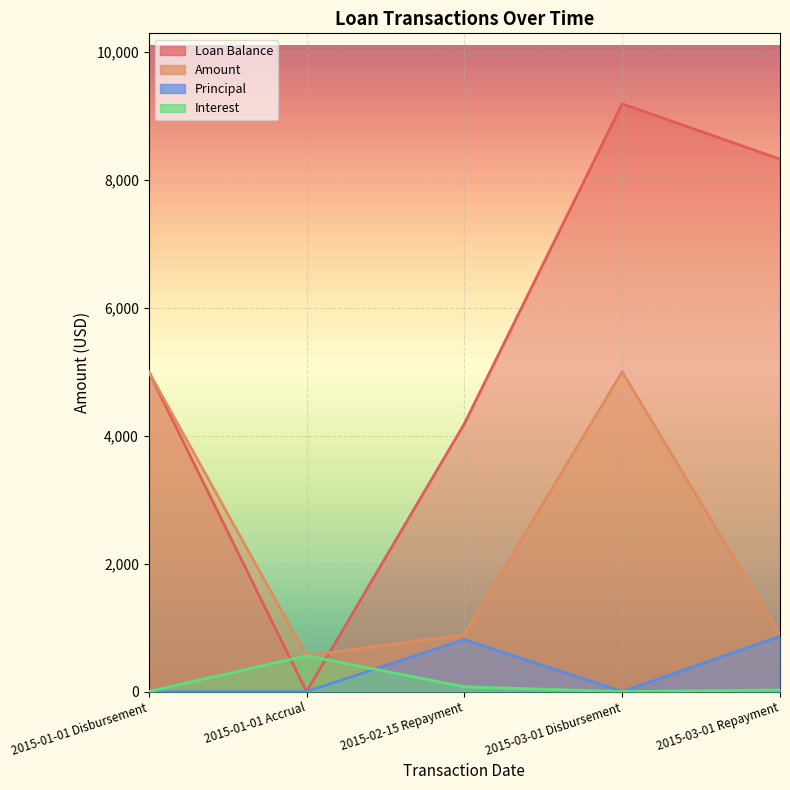

At which label is Loan Balance closest to 4593?

2015-02-15 Repayment